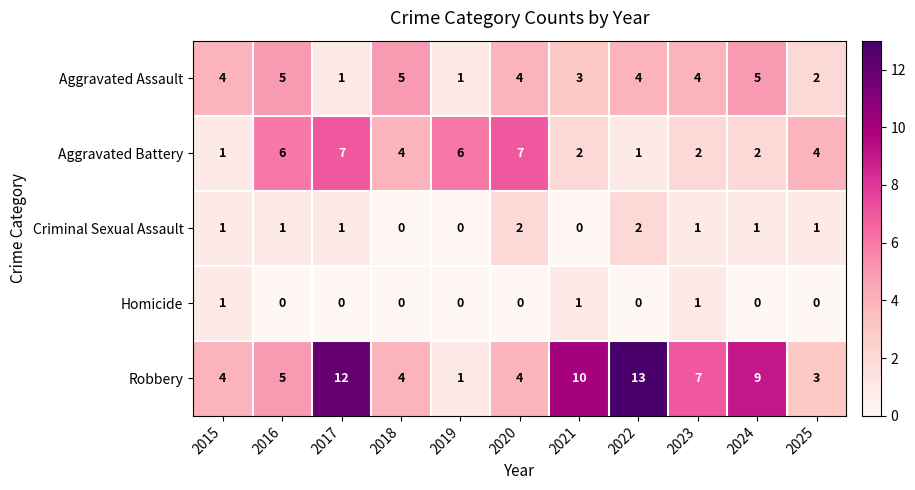

The value of Robbery at 2025 is 4. True or false?

False